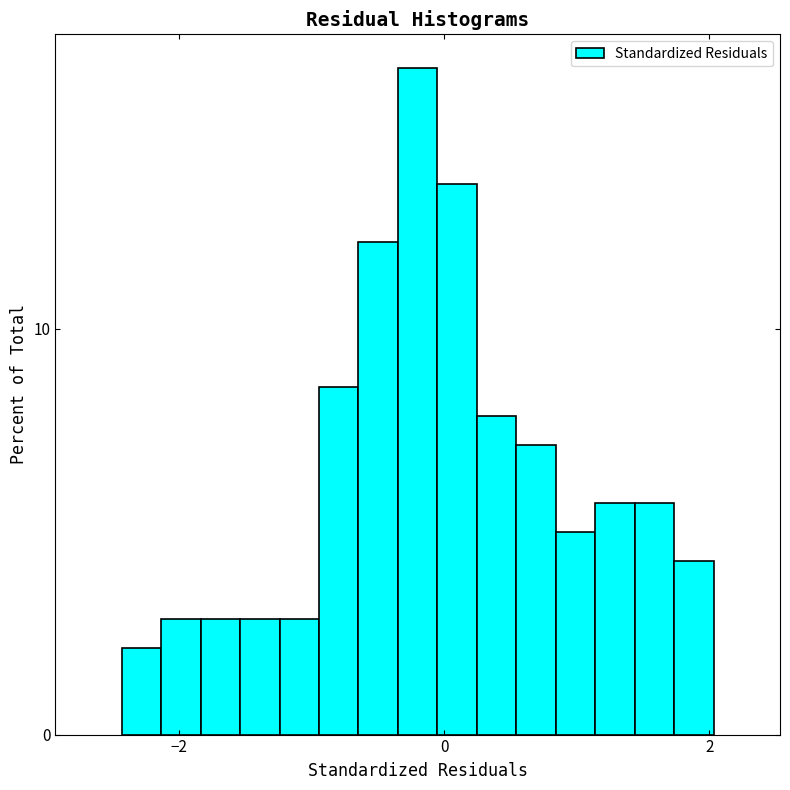

Around what value on the x-axis is the tallest bar? Give the approximate position of its centre, as read against the axis.

-0.2